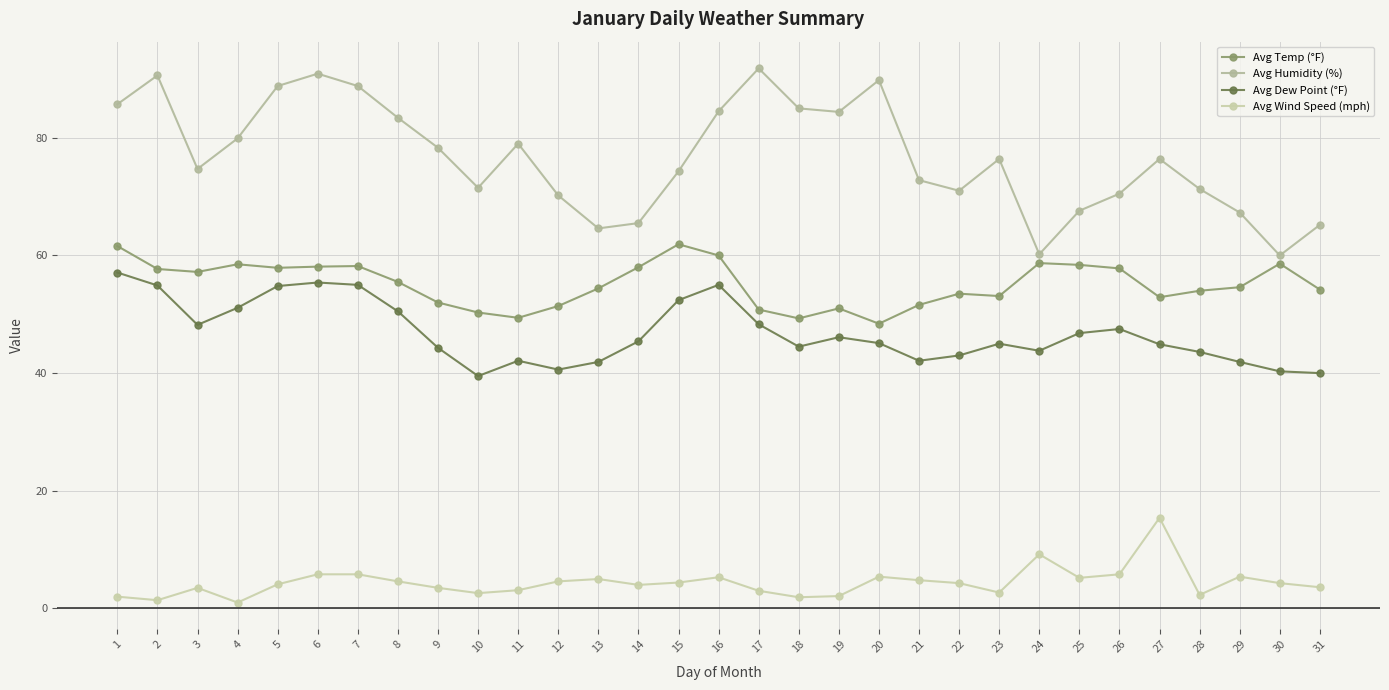

At which label is Avg Dew Point (°F) closest to 48?

3